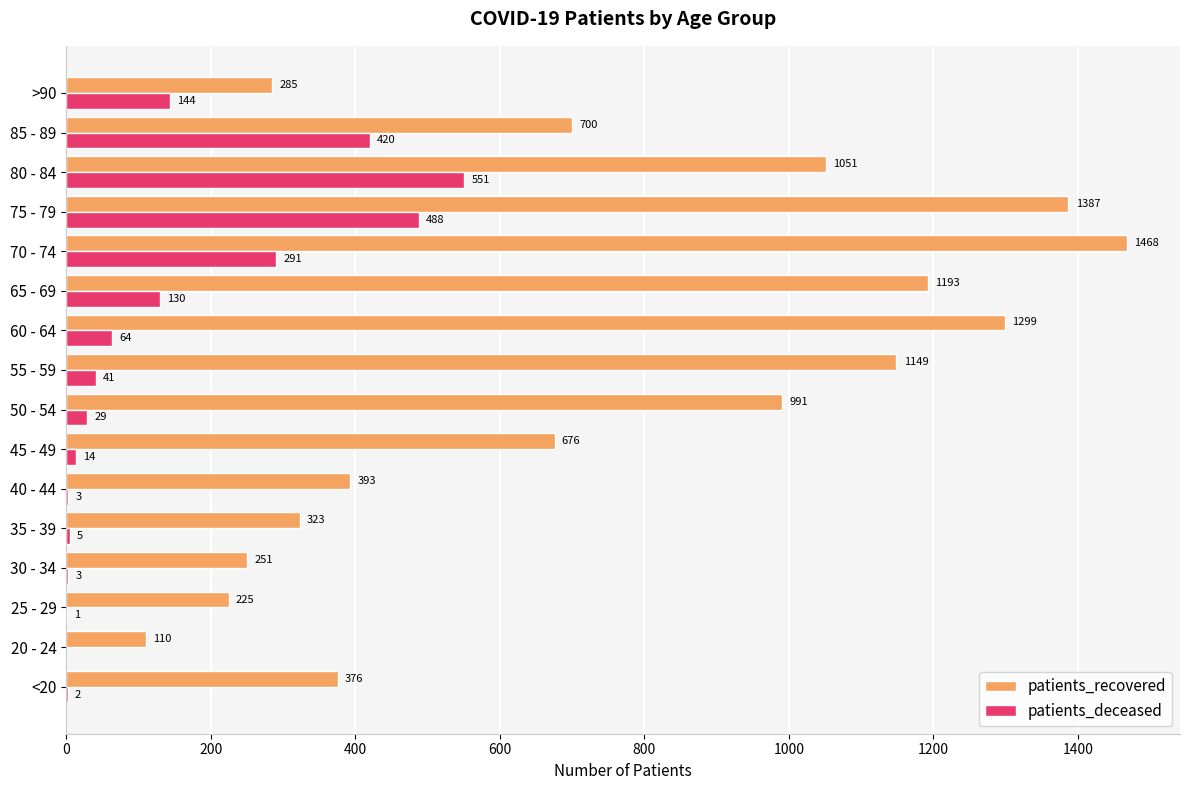

Which series has the largest total across all categories?

patients_recovered